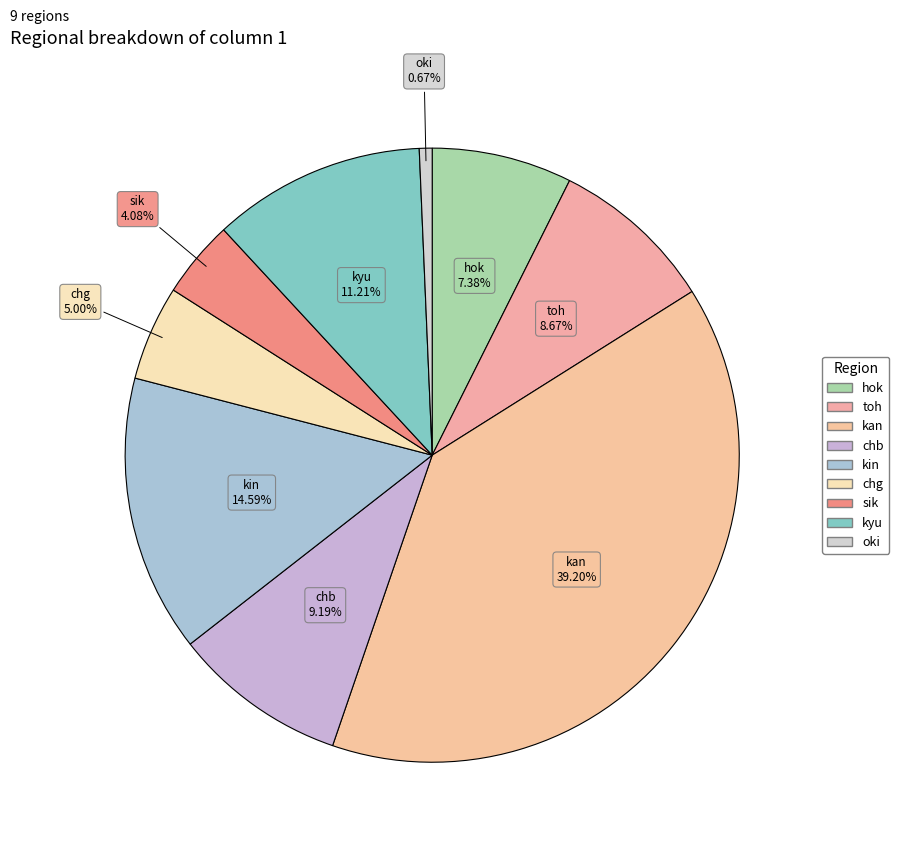

Count the number of slices in the pie.

9